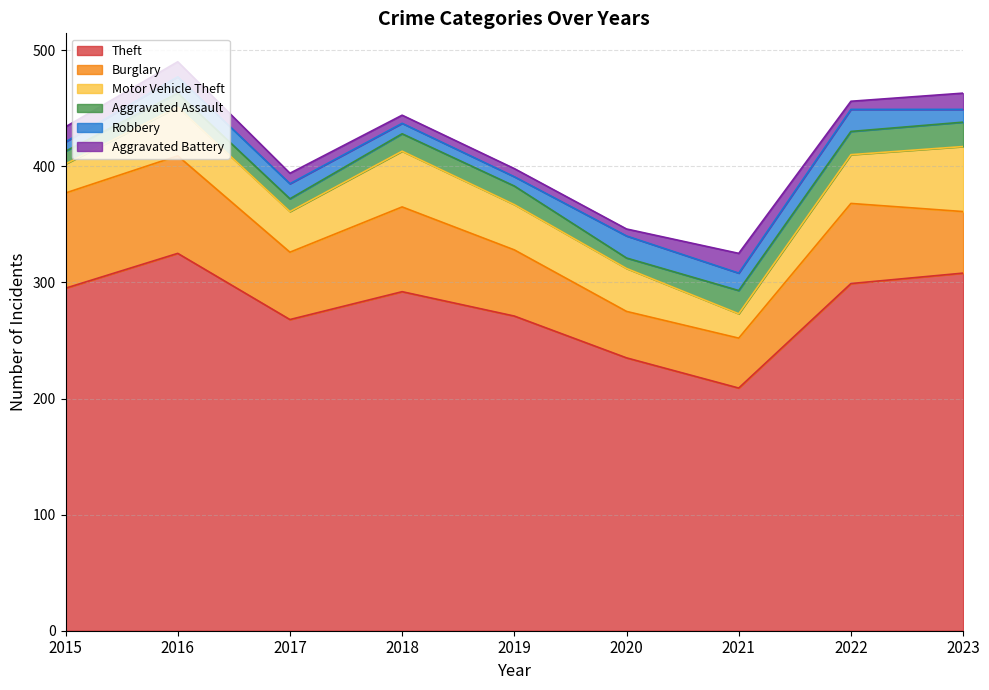

What are all the series names shown in the legend?

Theft, Burglary, Motor Vehicle Theft, Aggravated Assault, Robbery, Aggravated Battery